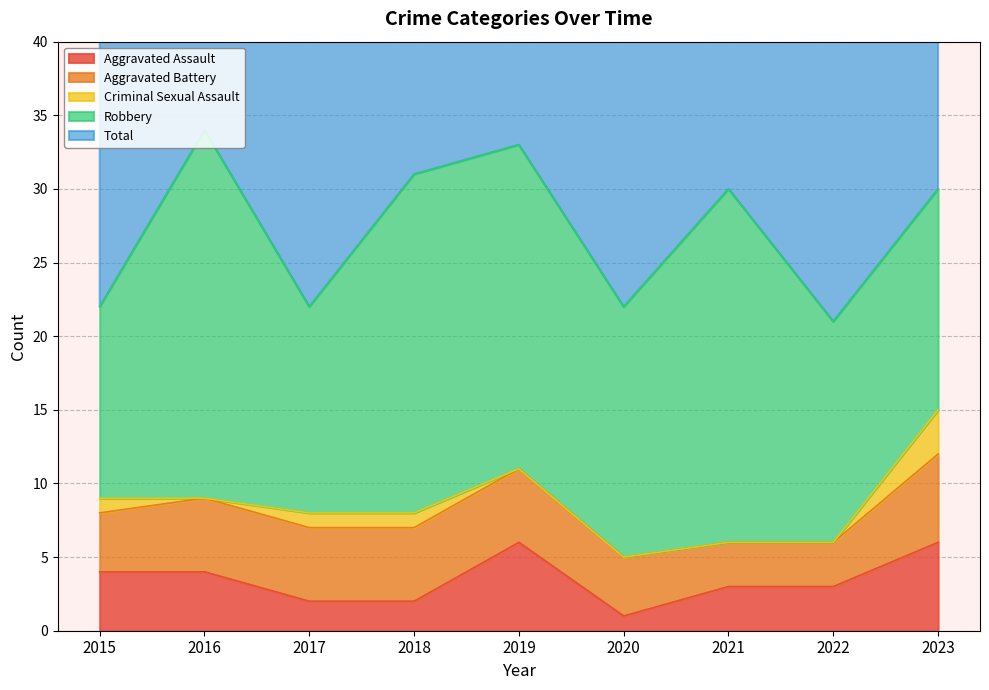

What is the sum of the Criminal Sexual Assault values at 2016 and 2023?

3